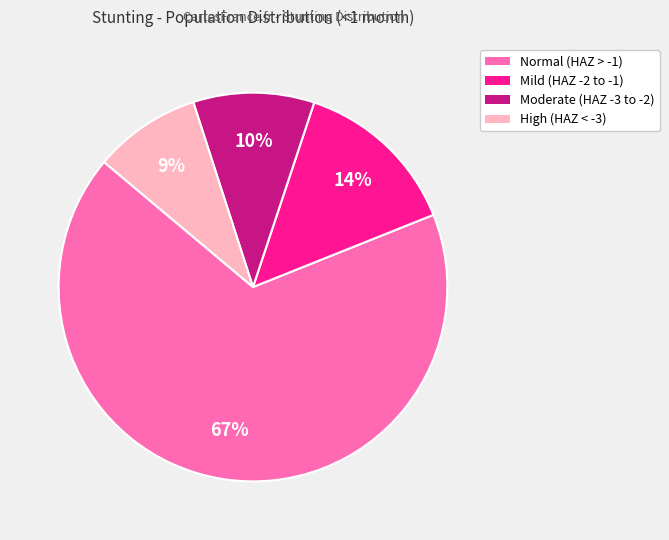

How many segments does this pie chart have?

4